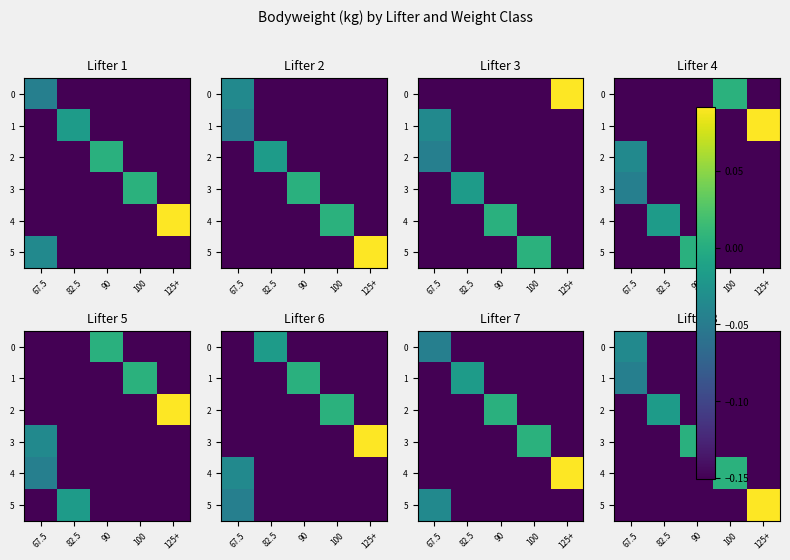

How many data points in 5 are above 0?

1